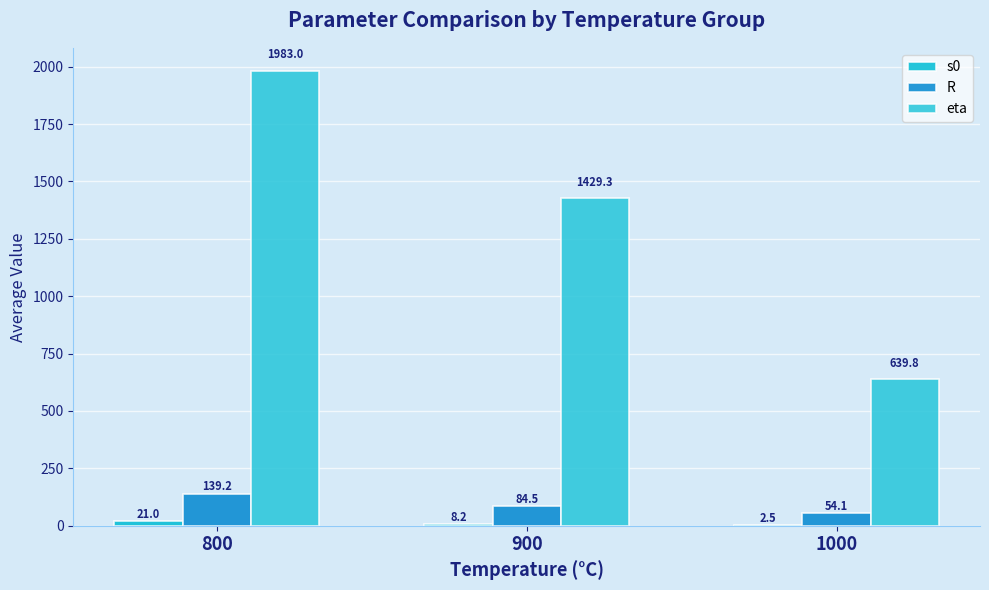

What is the sum of the s0 values at 1000 and 800?

23.5